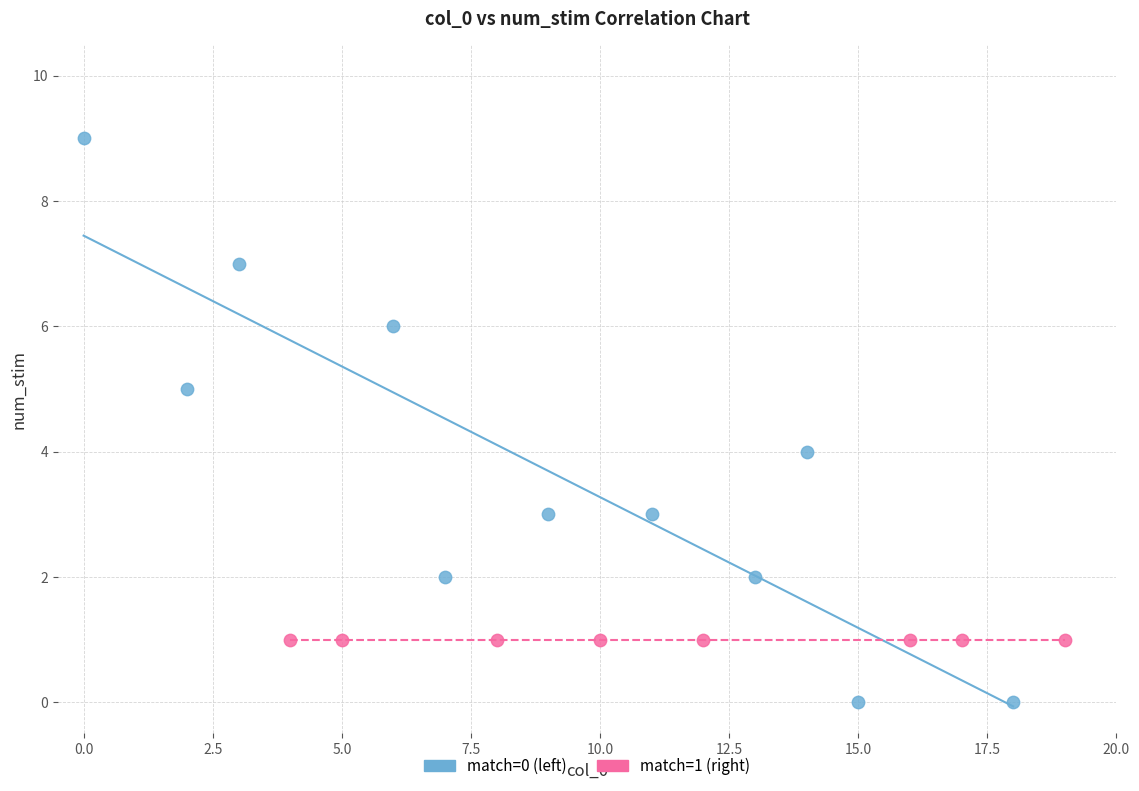

Which series contains the lowest Y value?

match=0 (left)